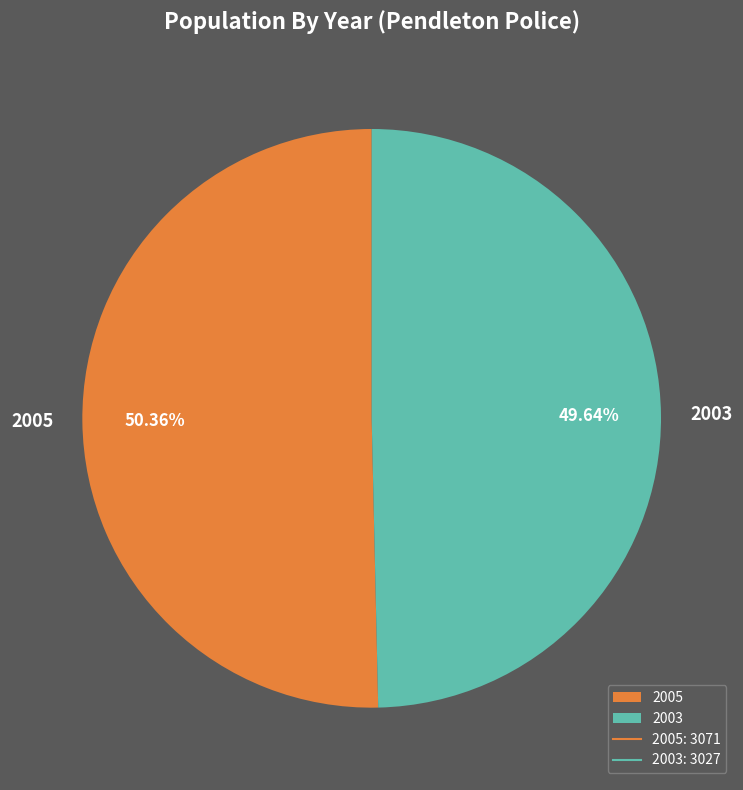

How many slices are in this pie chart?

2